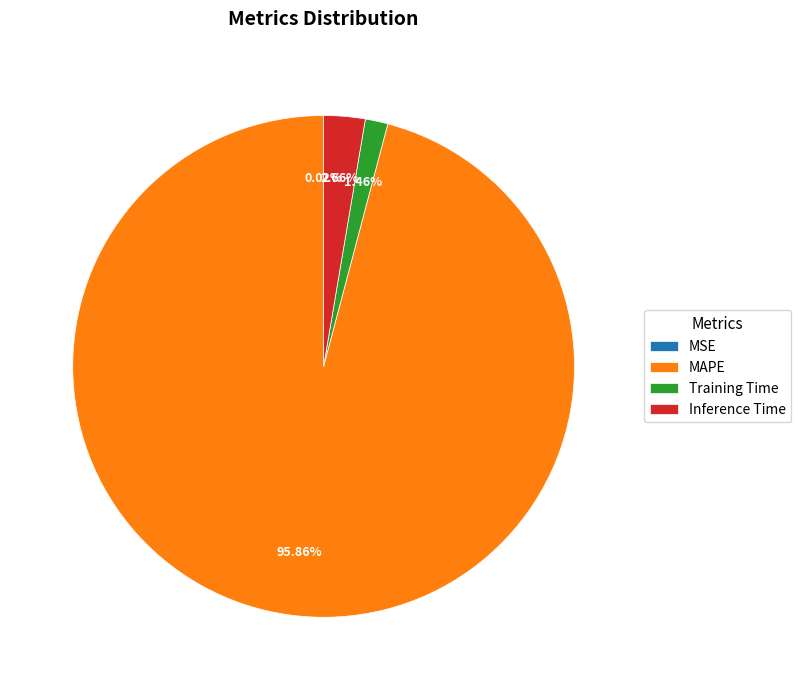

Between MAPE and Inference Time, which is larger?

MAPE